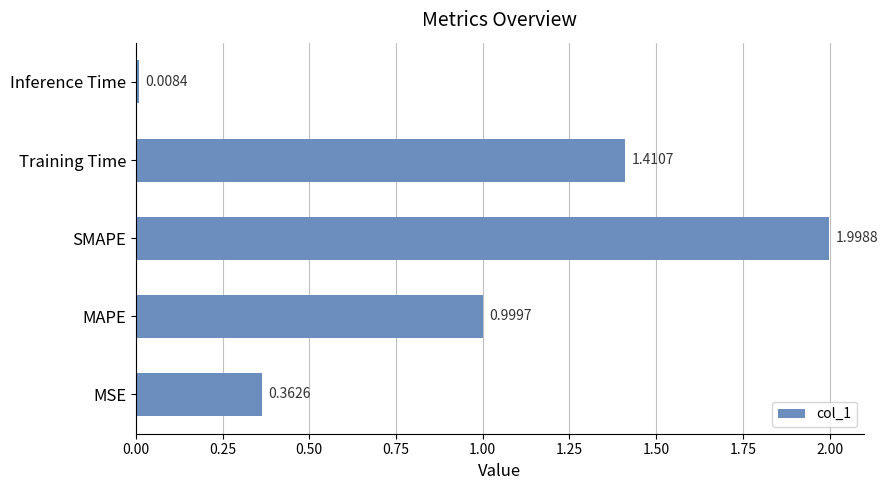

What is the average value?

1.0